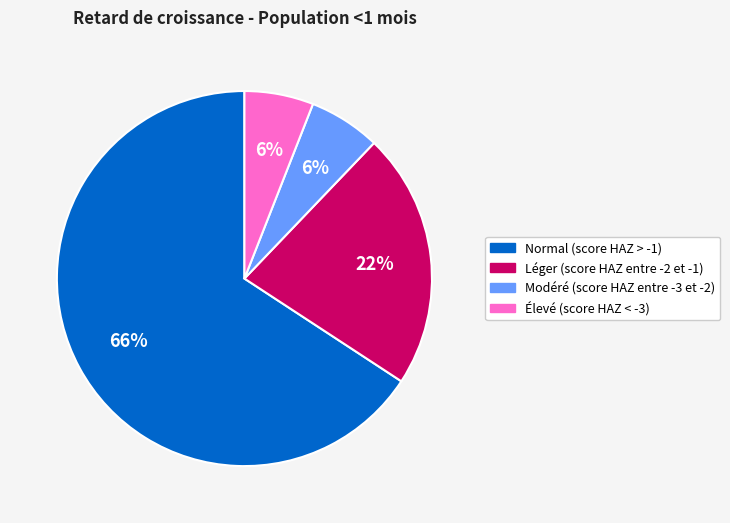

Between Modéré (score HAZ entre -3 et -2) and Léger (score HAZ entre -2 et -1), which is larger?

Léger (score HAZ entre -2 et -1)